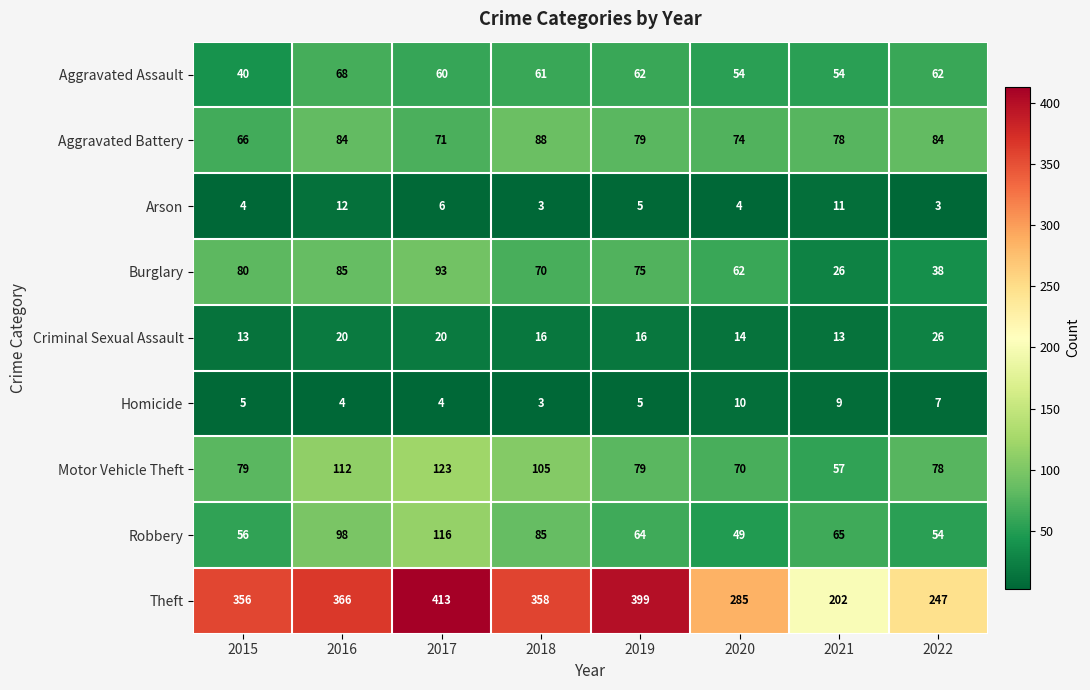

What is the spread (max minus min) of values at 2017?

409